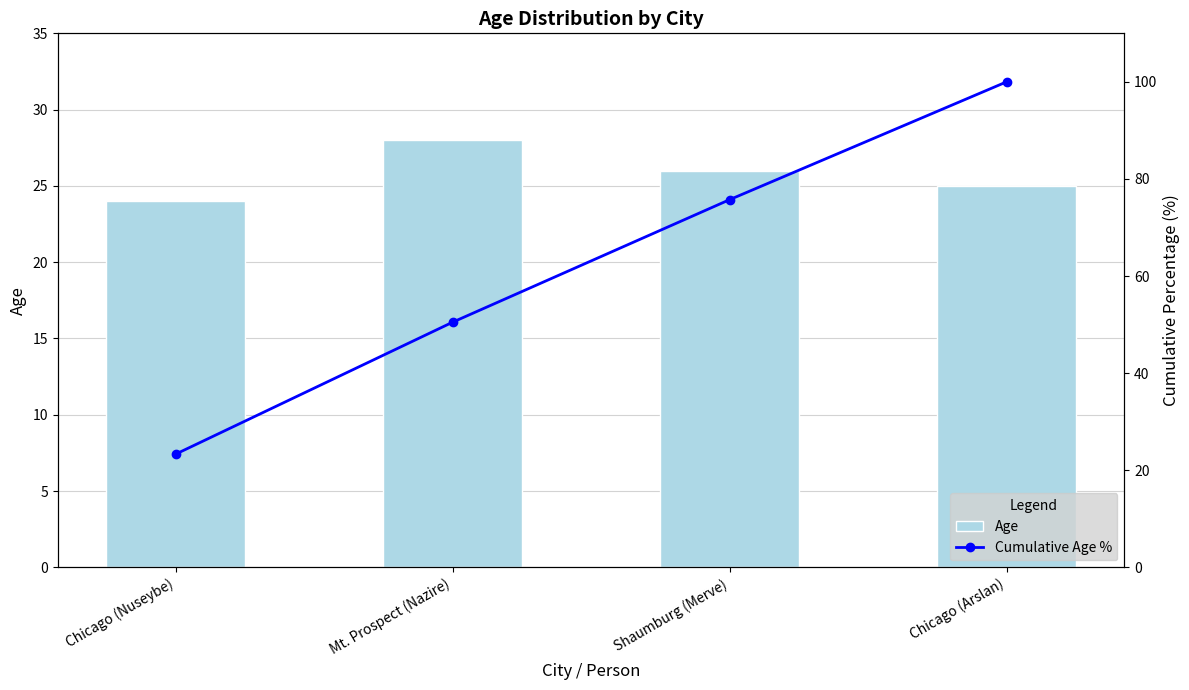

Count the number of data series in this chart.

2